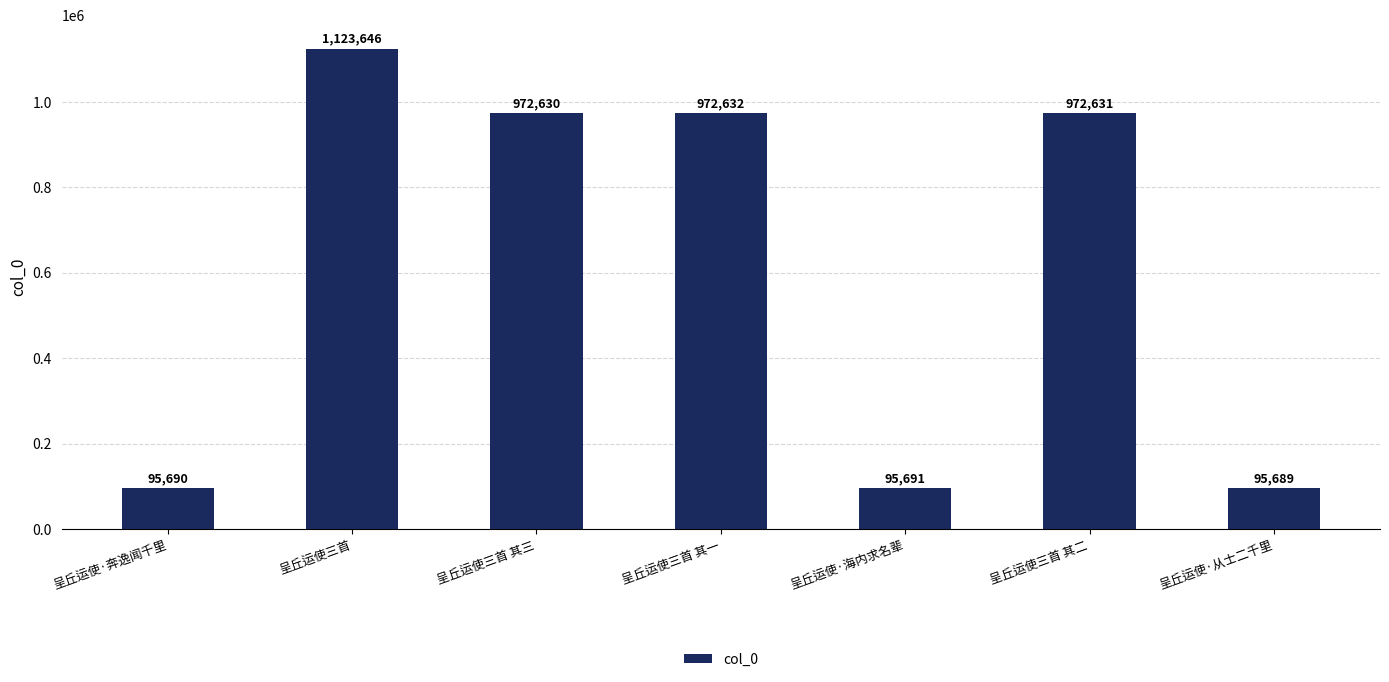

Is it true that the value at 呈丘运使·海内求名辈 is 95691?

True